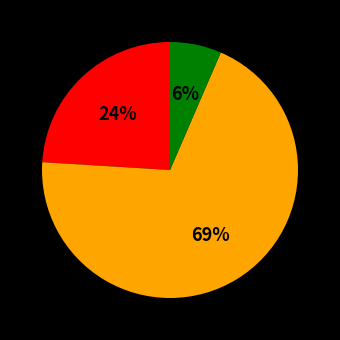

To the nearest percent, what is the average slice percentage?

33%